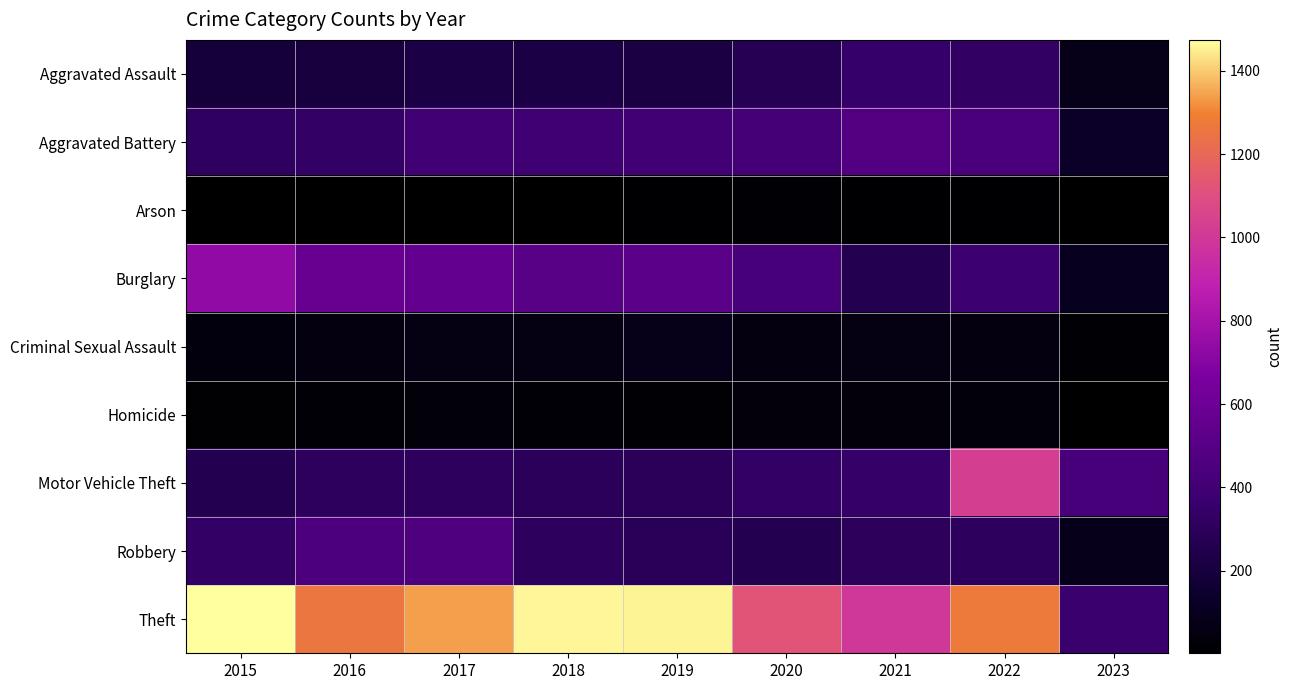

Which category has the lowest value across all series?

2023